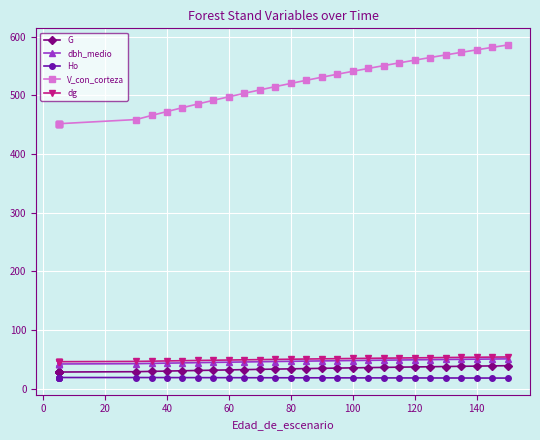

Is it true that dg equals 64.6 at 80?

False